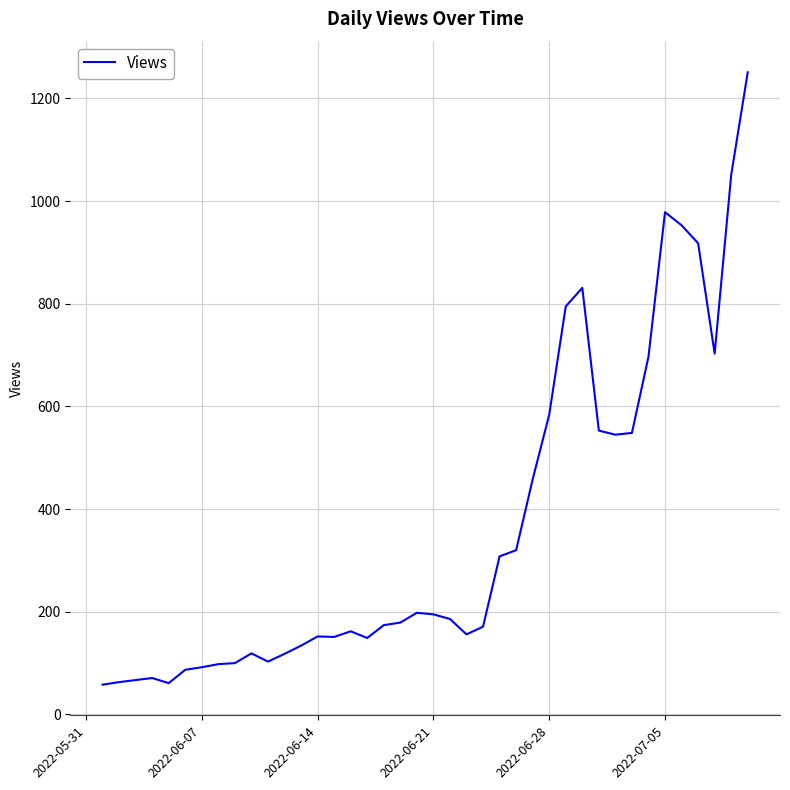

What is the minimum value shown in the chart?

58.0